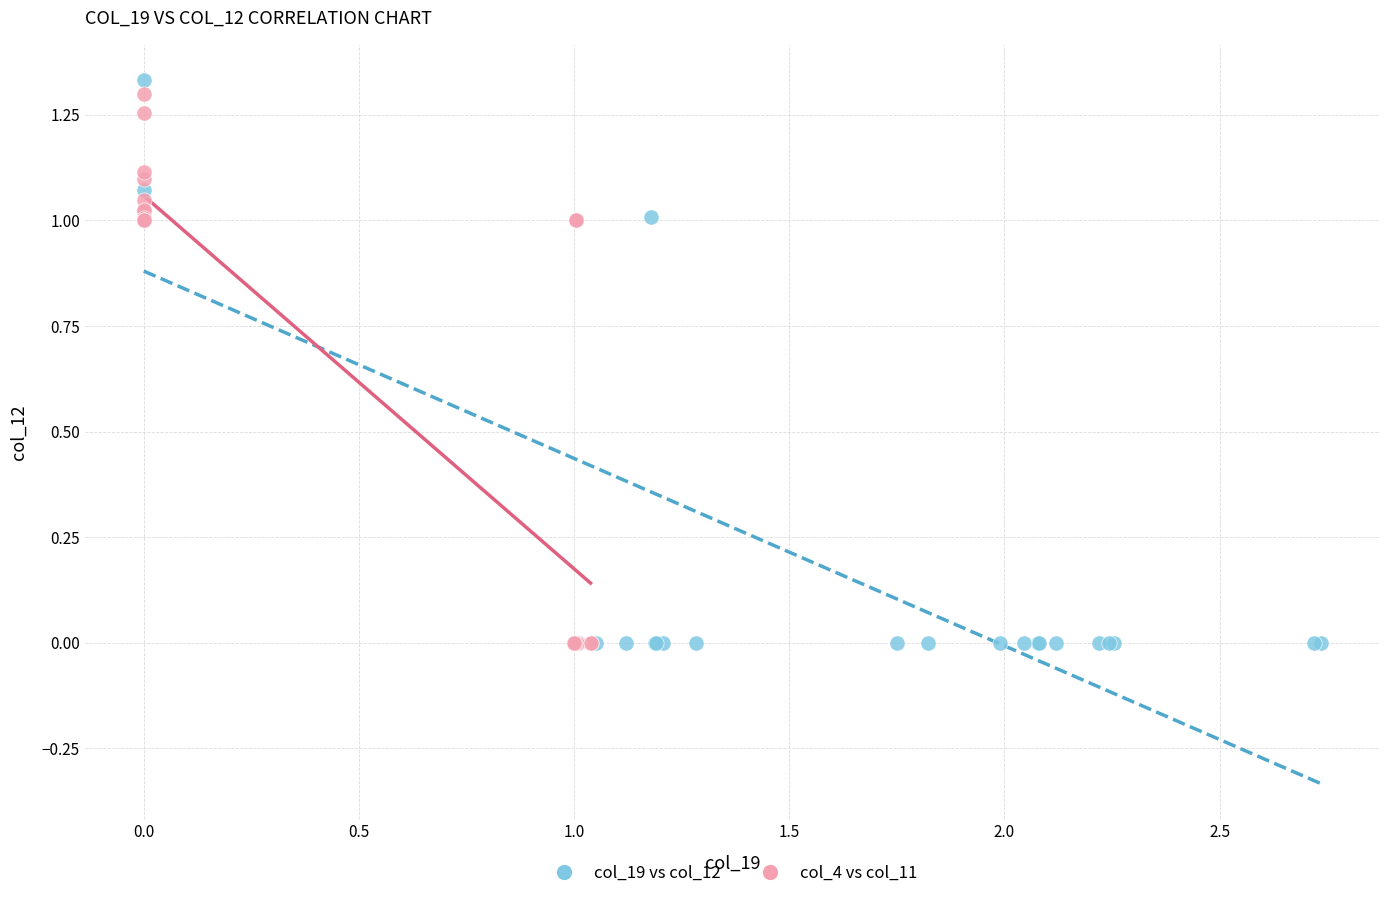

Which series has the widest spread of Y values?

col_19 vs col_12